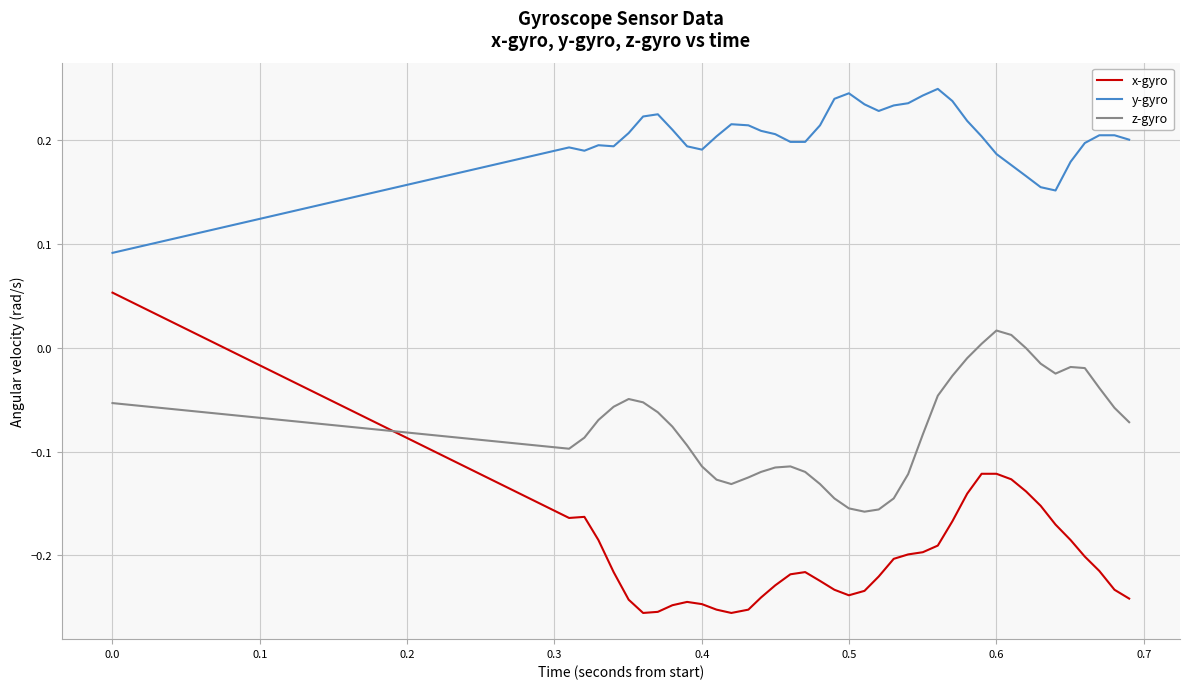

True or false: y-gyro and x-gyro cross at least once.

False